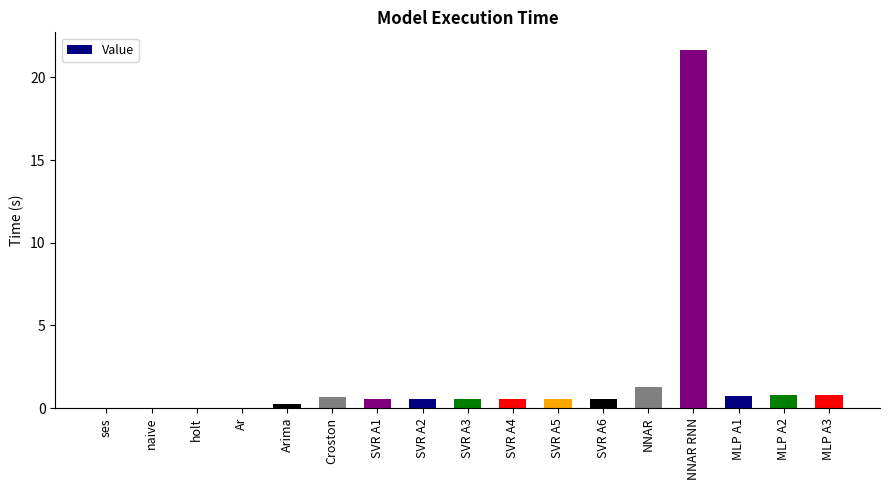

What is the difference between the values at SVR A5 and NNAR RNN?

21.1